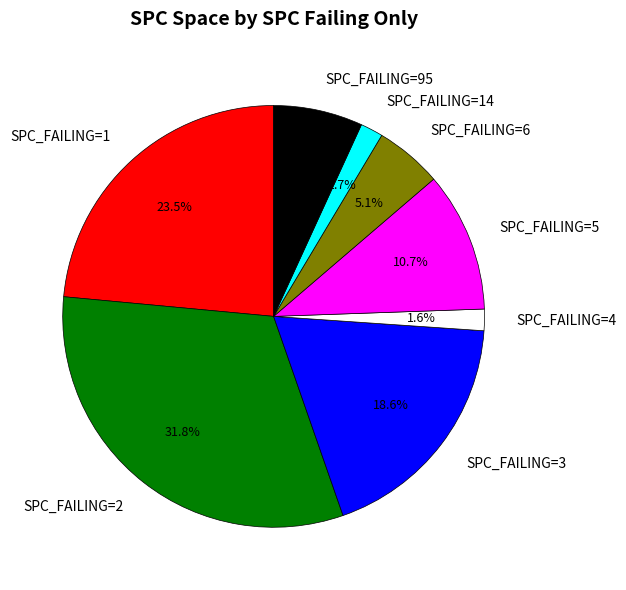

Does any single category account for the majority?

No